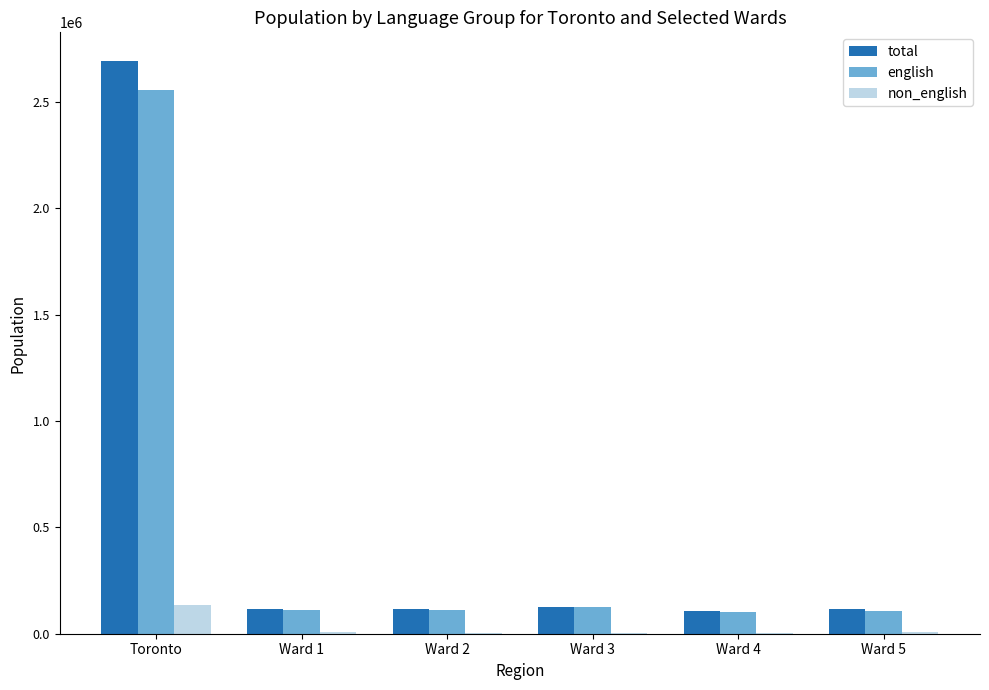

The value of english at Ward 5 is 108780. True or false?

True